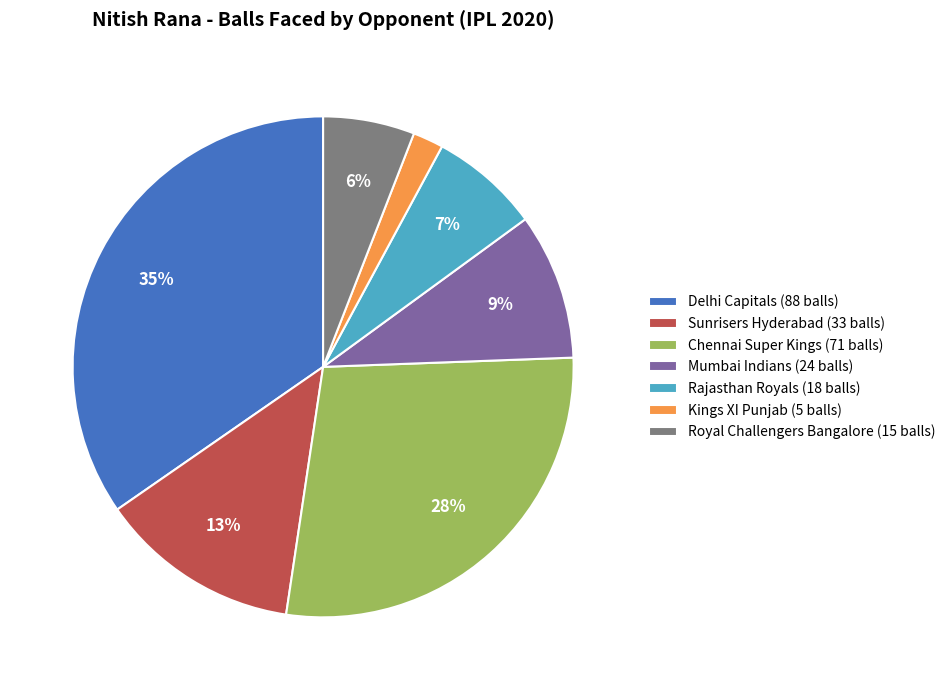

Does any single category account for the majority?

No